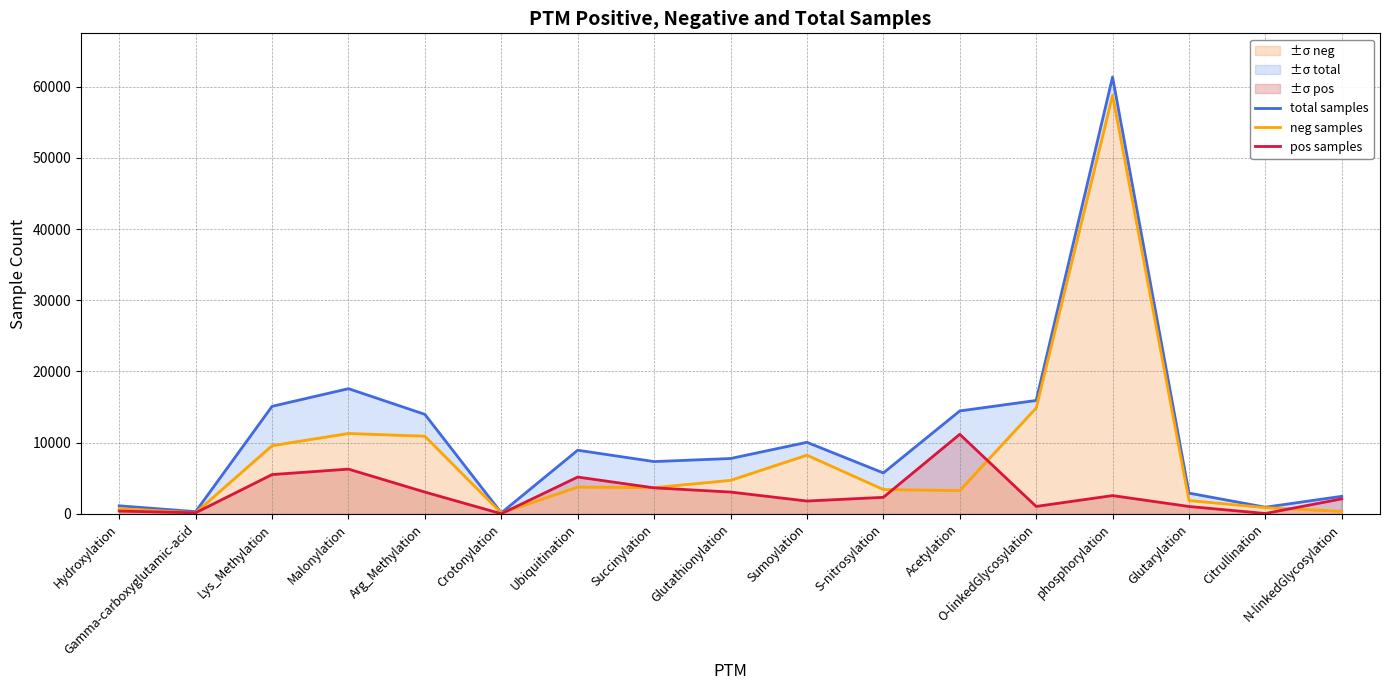

Is it true that total samples equals 6980 at Sumoylation?

False